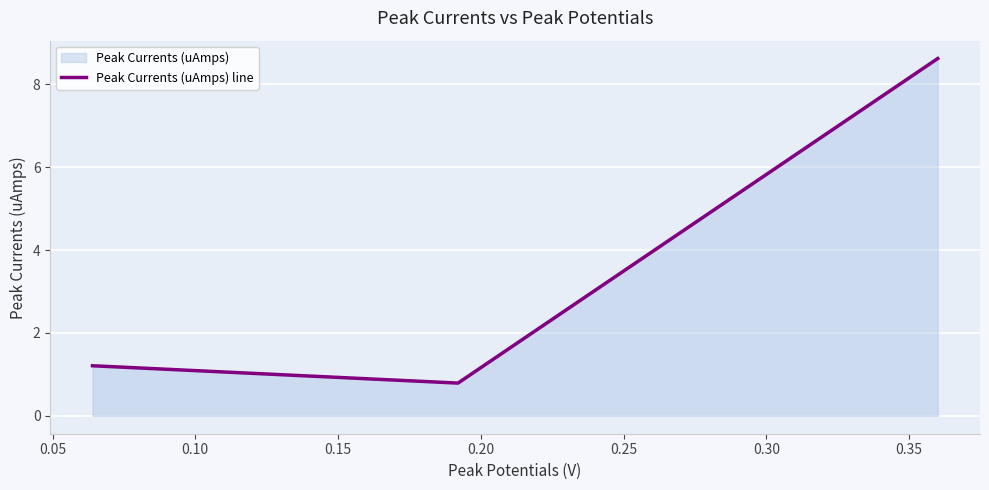

What is the difference between the maximum and minimum values?

7.8